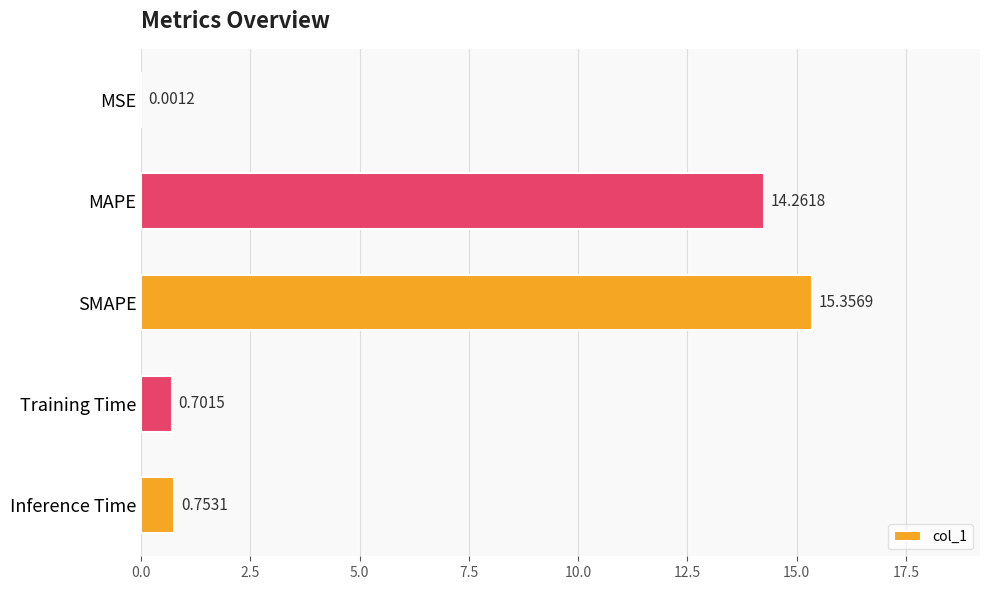

What is the sum of all values?

31.1